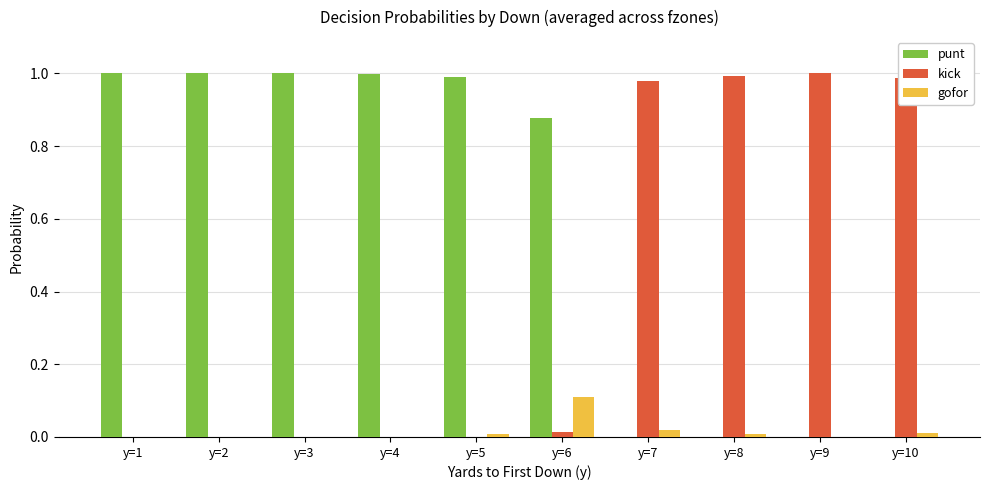

Is the value of kick at y=2 greater than the value of punt at y=2?

No